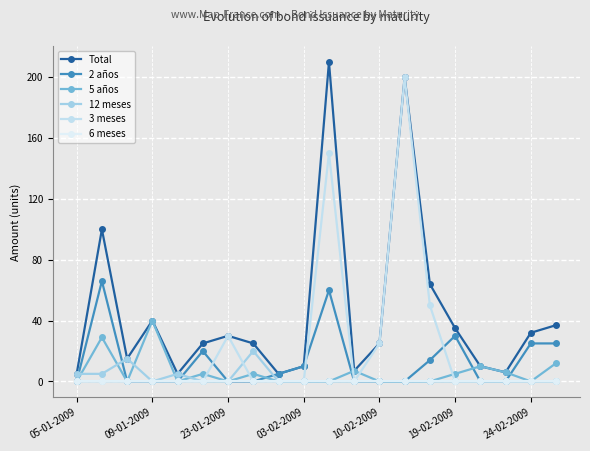

What is the highest value of the 3 meses series?

200